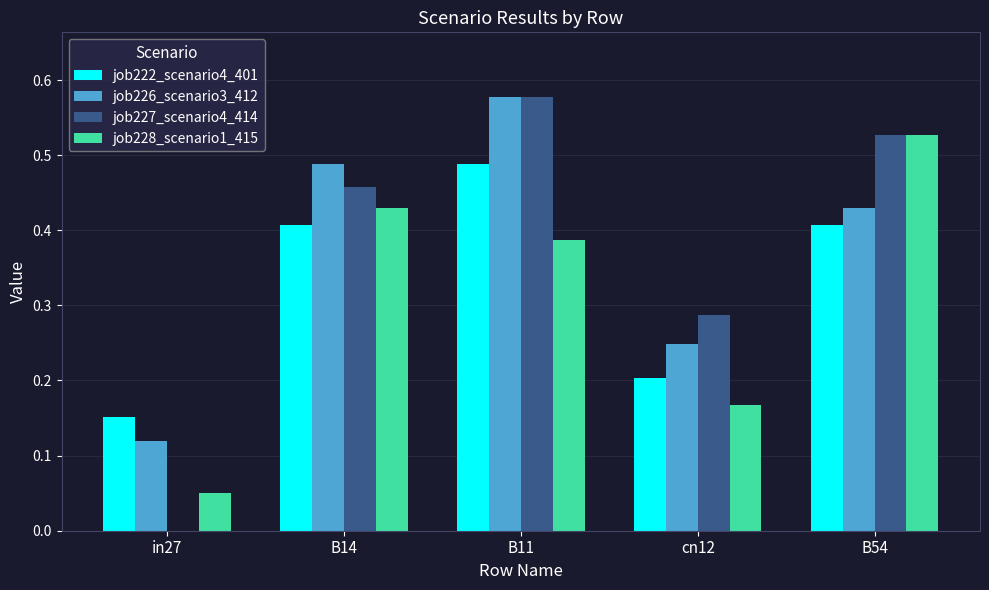

Which series has the widest spread of values?

job227_scenario4_414